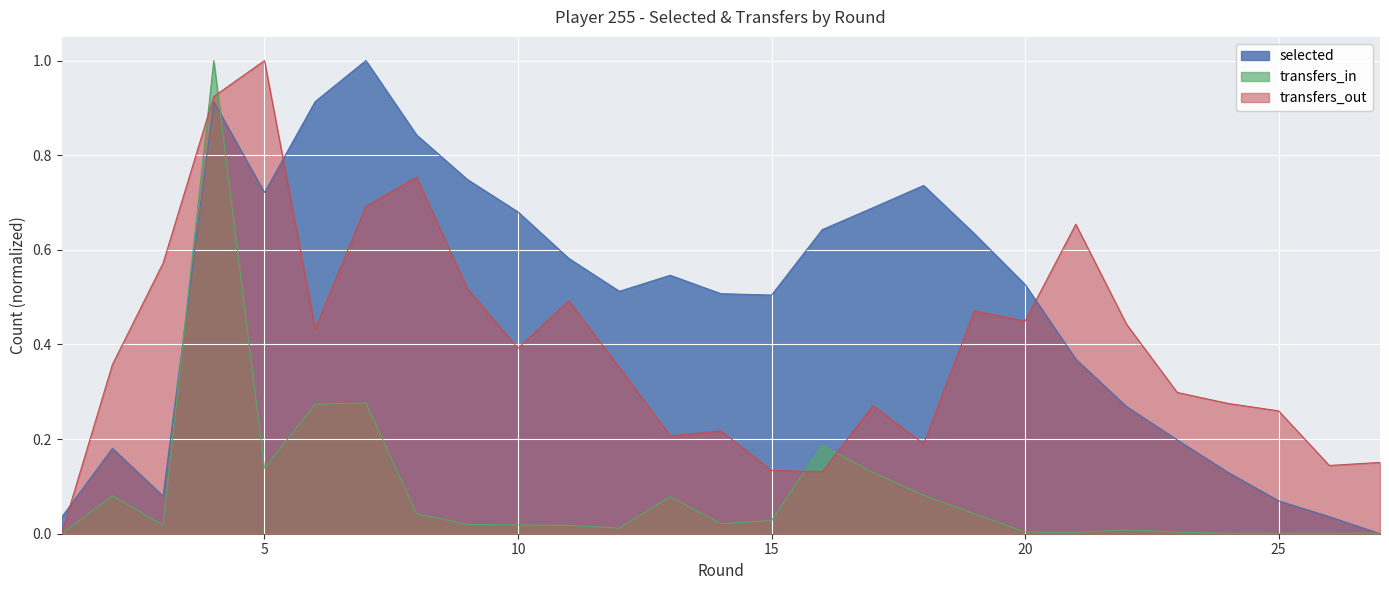

The selected series shows 0.7 at 15. True or false?

False